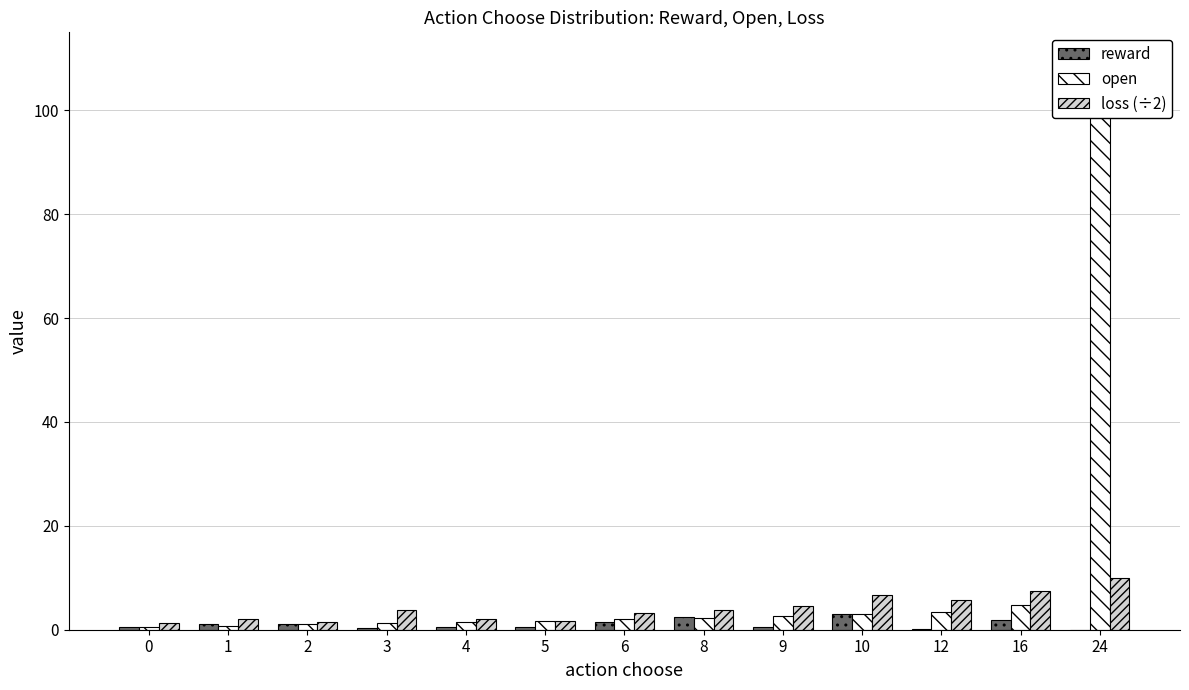

The open series shows 2.1 at 6. True or false?

True